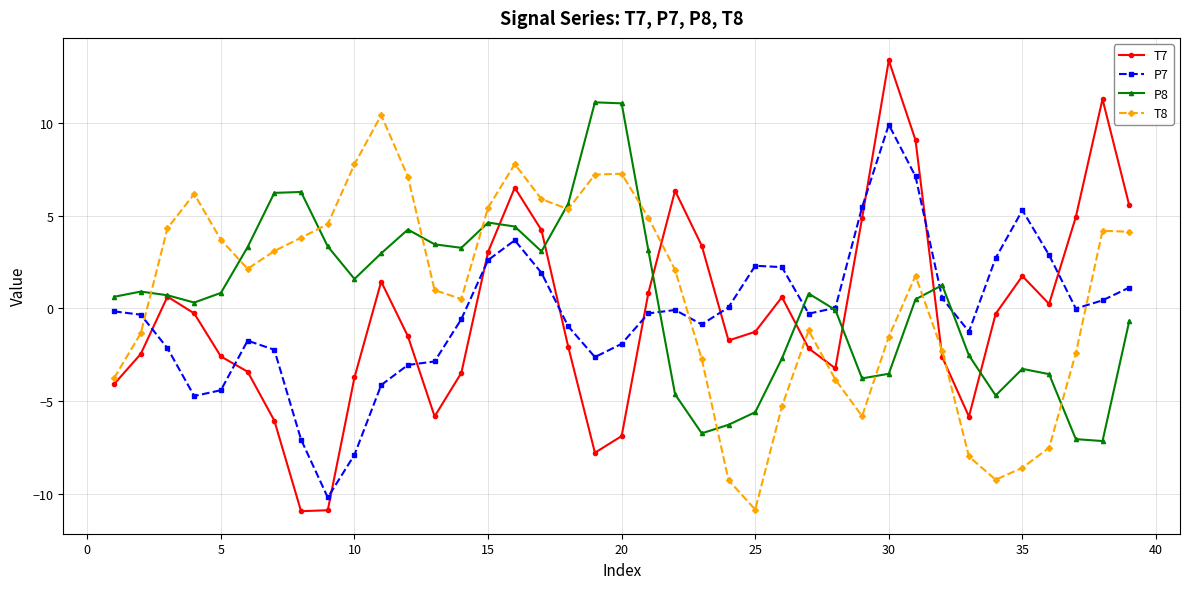

How many series are shown in this chart?

4